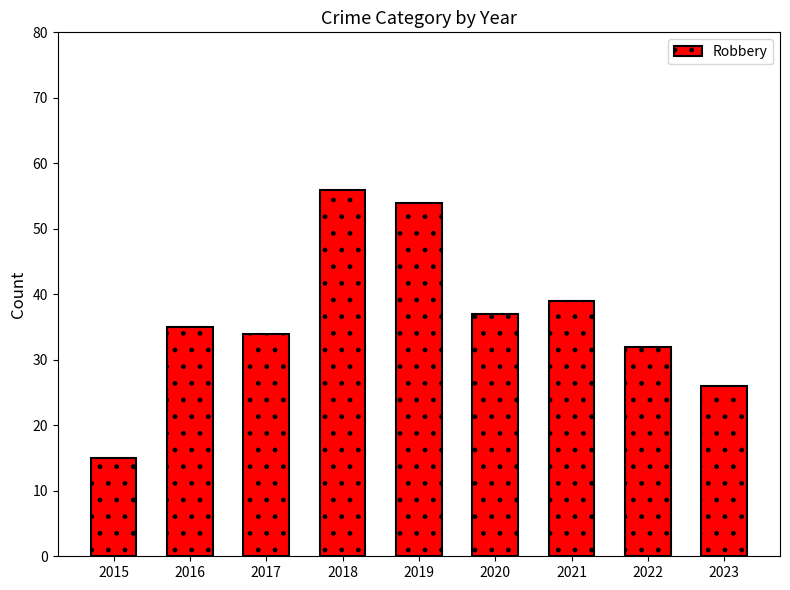

List the labels in order of value, largest first.

2018, 2019, 2021, 2020, 2016, 2017, 2022, 2023, 2015